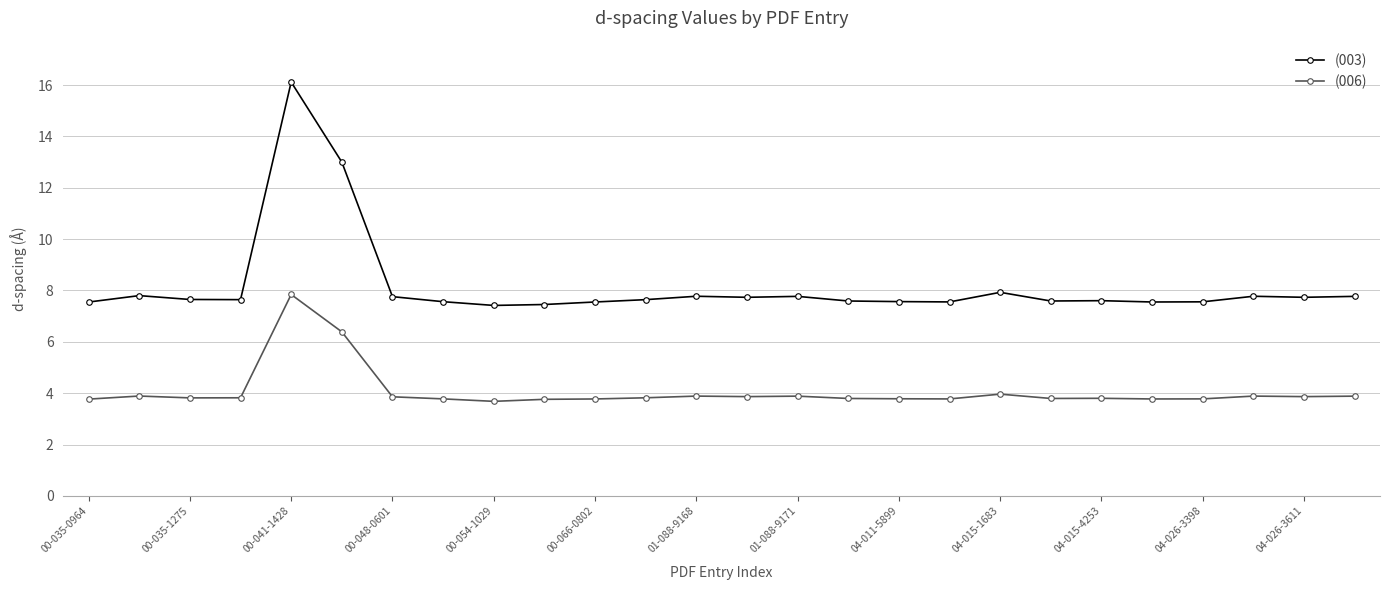

Which series has the largest total across all categories?

(003)